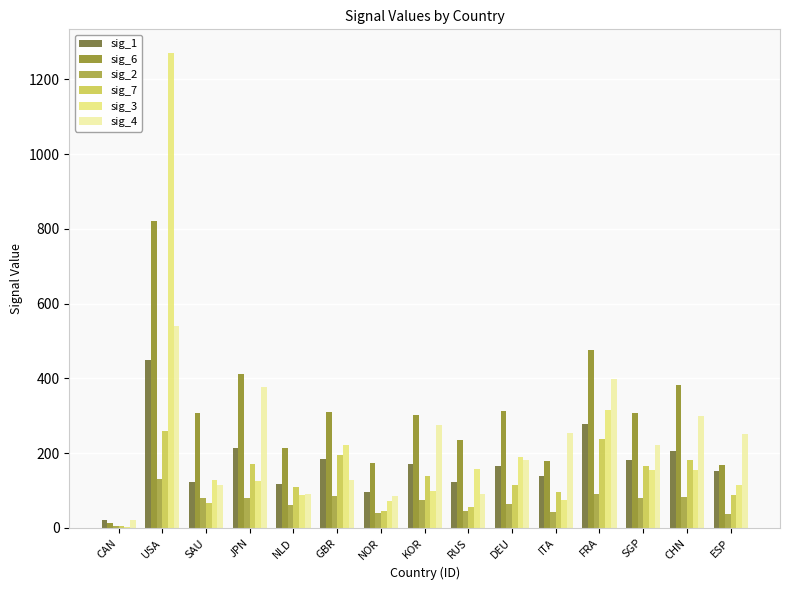

Where is sig_1 nearest to the value 235?

JPN